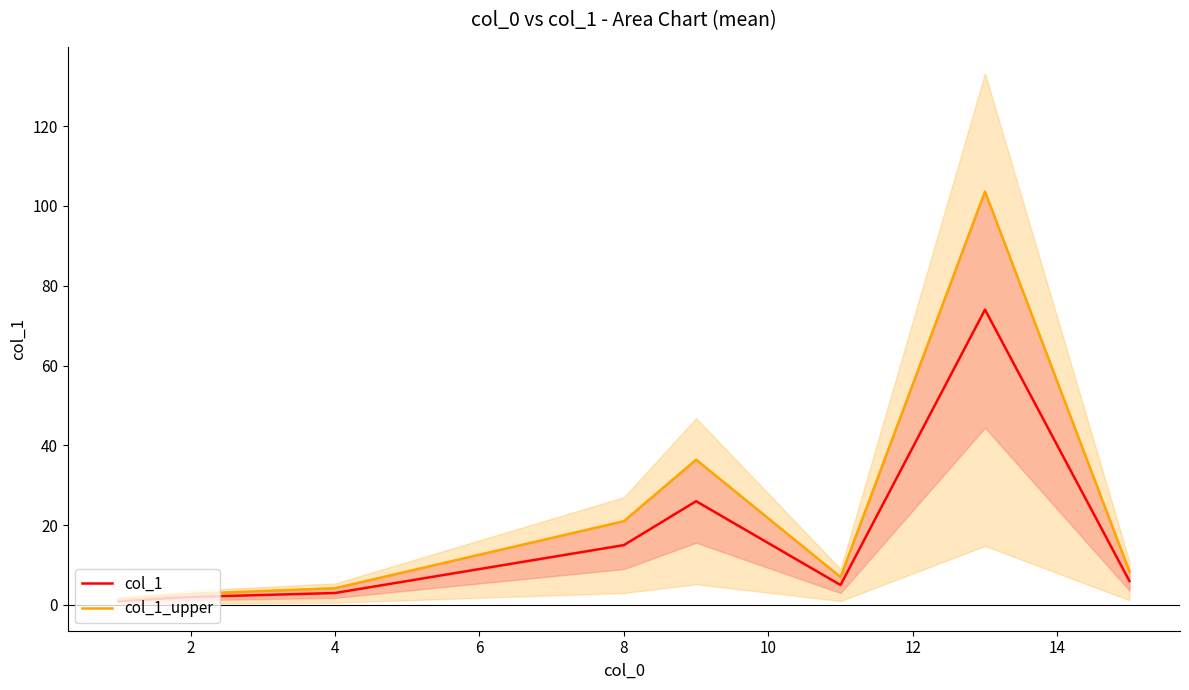

What are all the series names shown in the legend?

col_1, col_1_upper